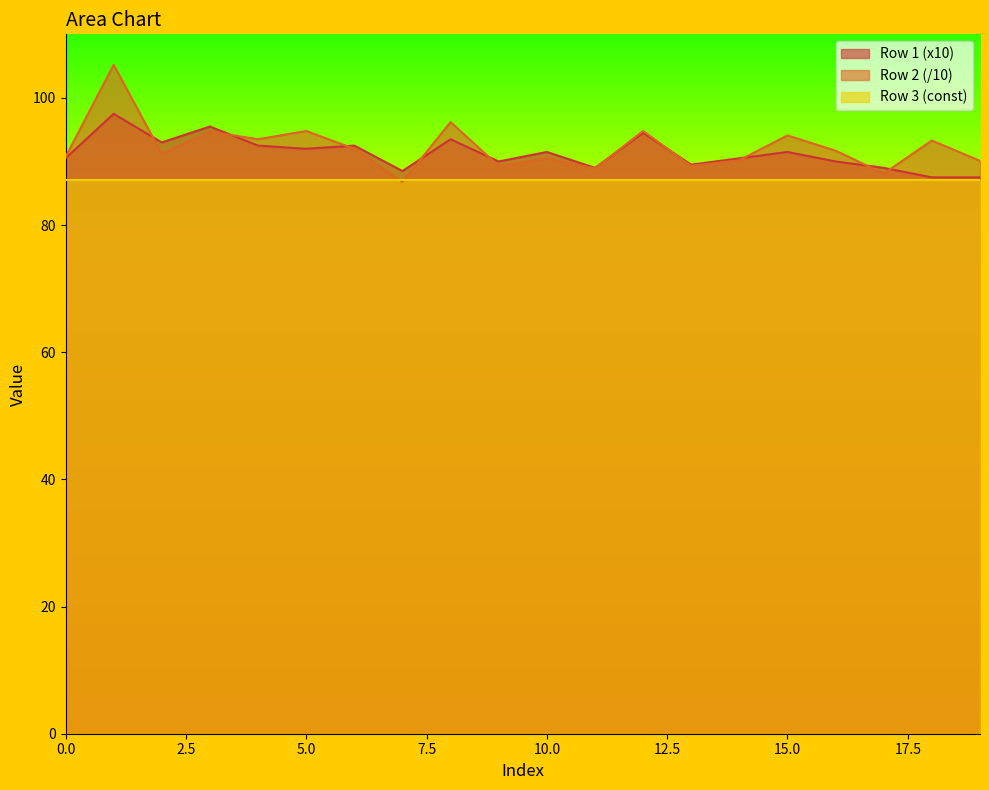

Which series has the largest total across all categories?

Row 2 (/10)